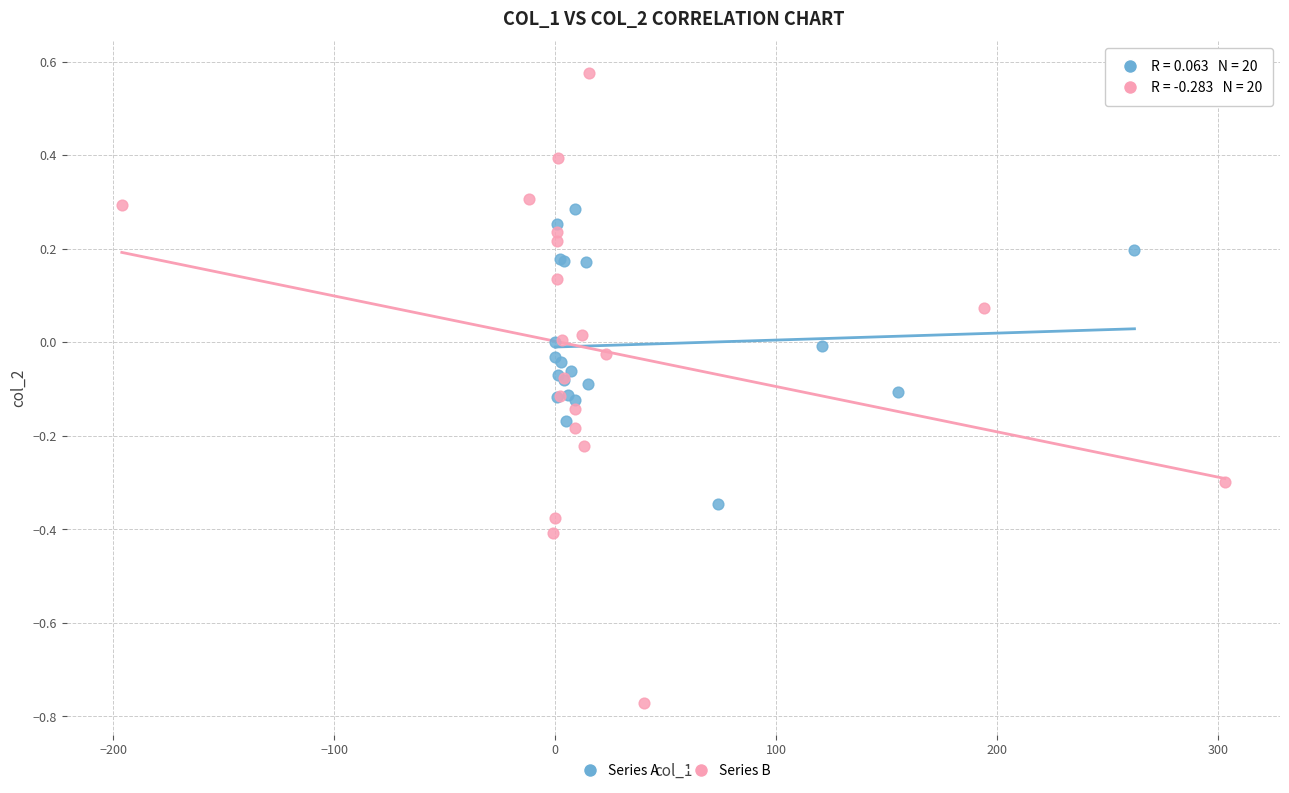

What are all the series names shown in the legend?

Series A, Series B